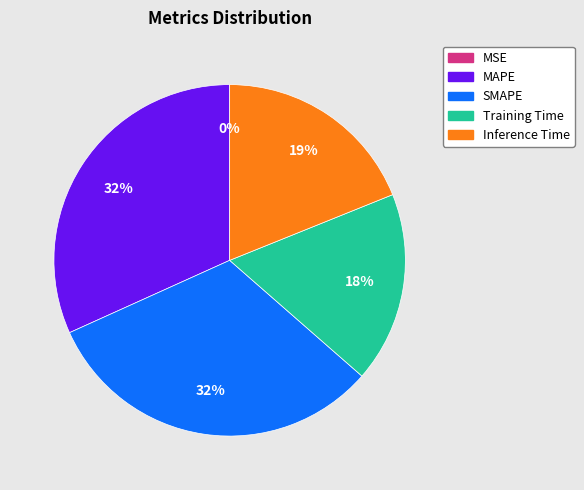

The Inference Time slice represents 8% of the pie. True or false?

False